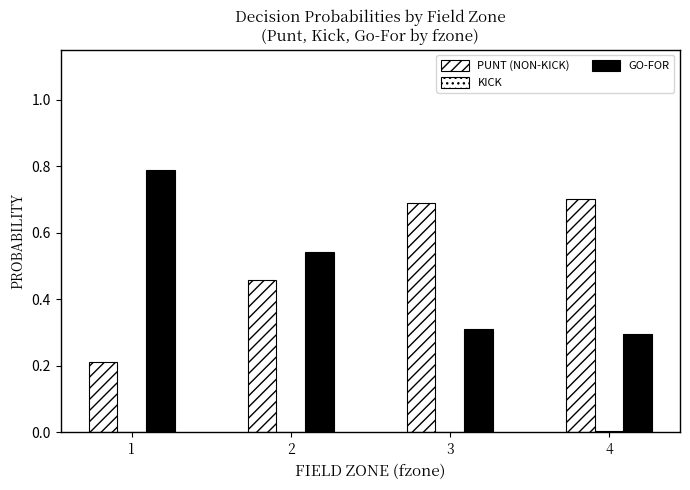

At which category is the sum across all series the highest?

1